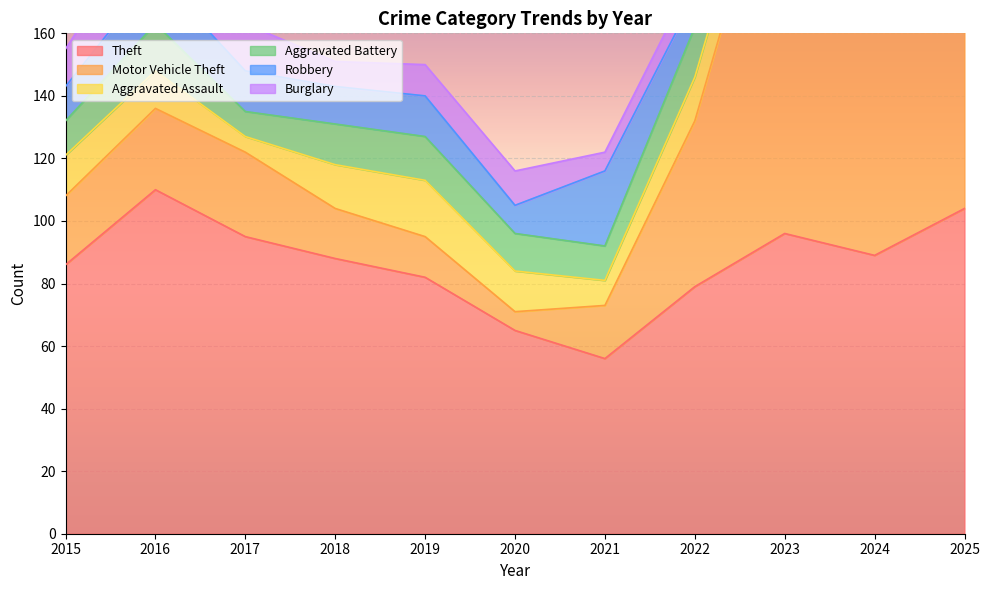

Which has a higher value, 2020 or 2019?

2019